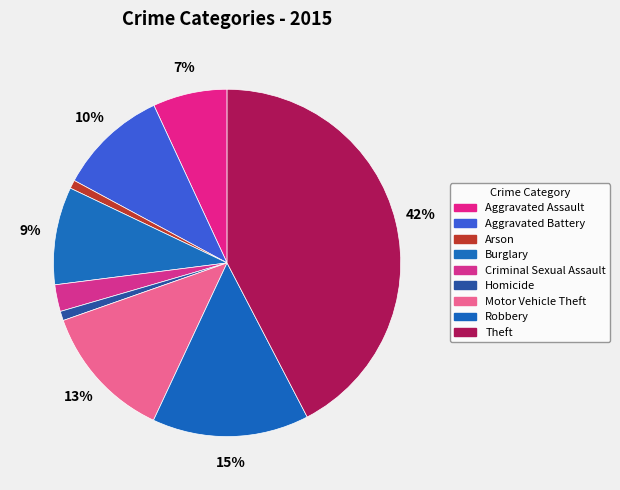

How many segments does this pie chart have?

9